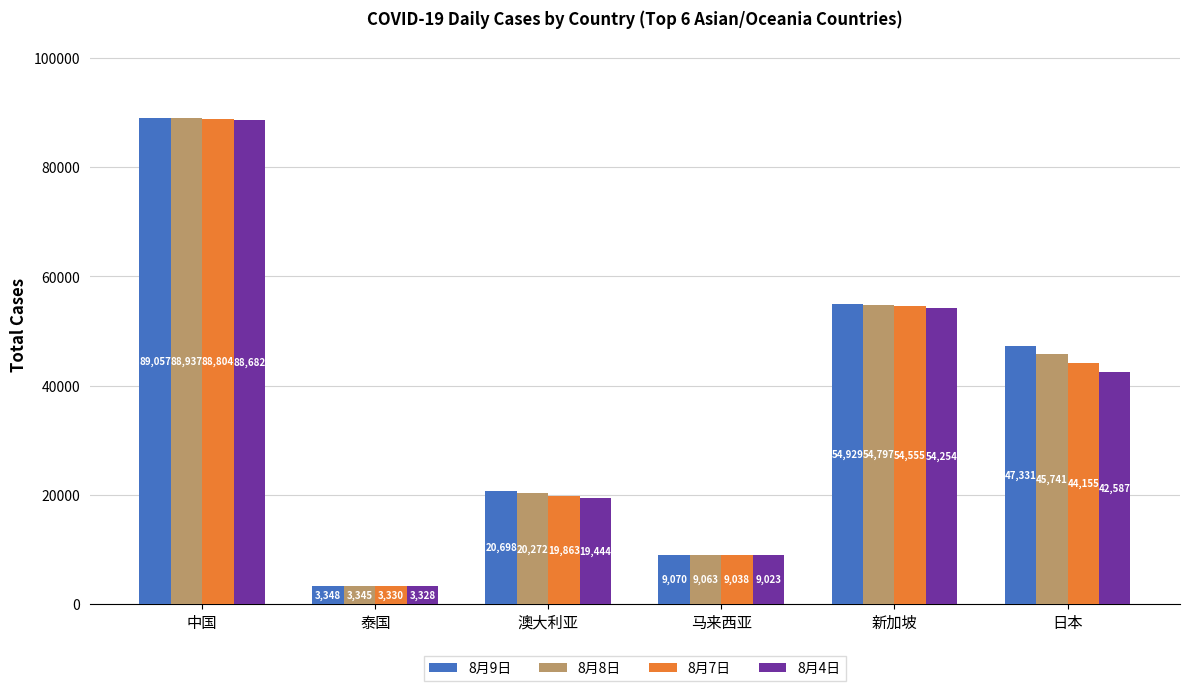

List the labels in order of 8月9日 value, largest first.

中国, 新加坡, 日本, 澳大利亚, 马来西亚, 泰国